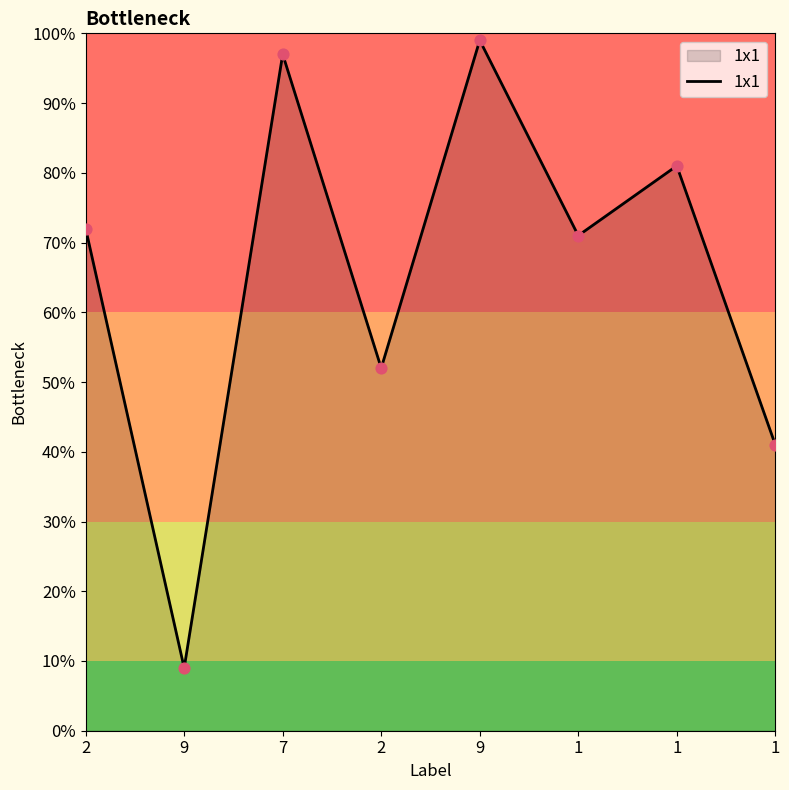

Between 7 and 2, which is larger?

7